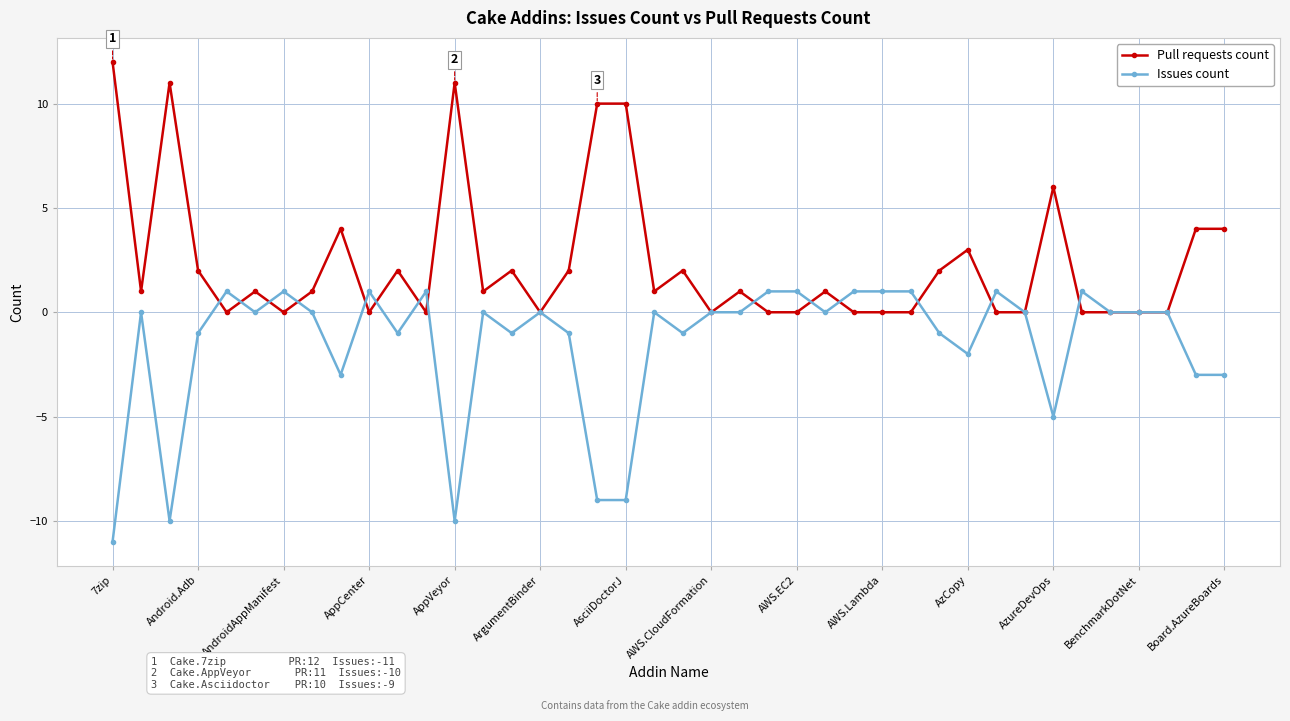

Which series has the largest total across all categories?

Pull requests count